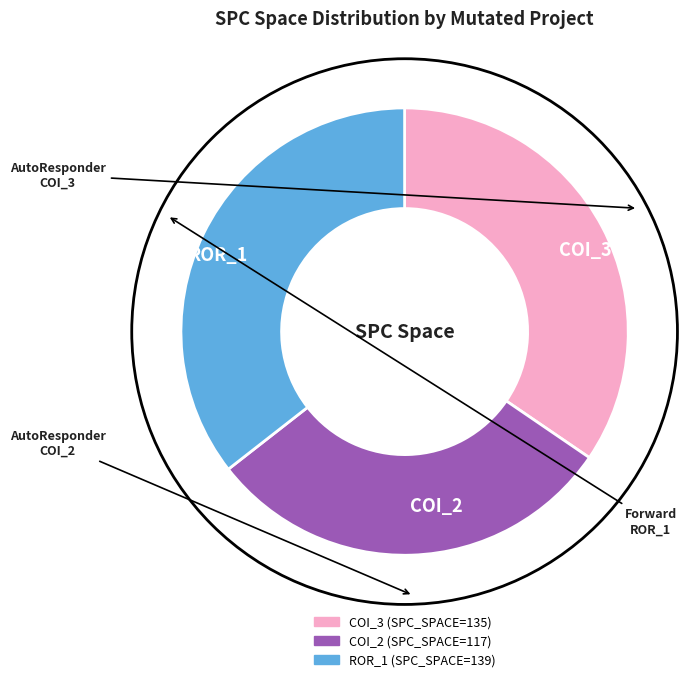

How many segments does this pie chart have?

3